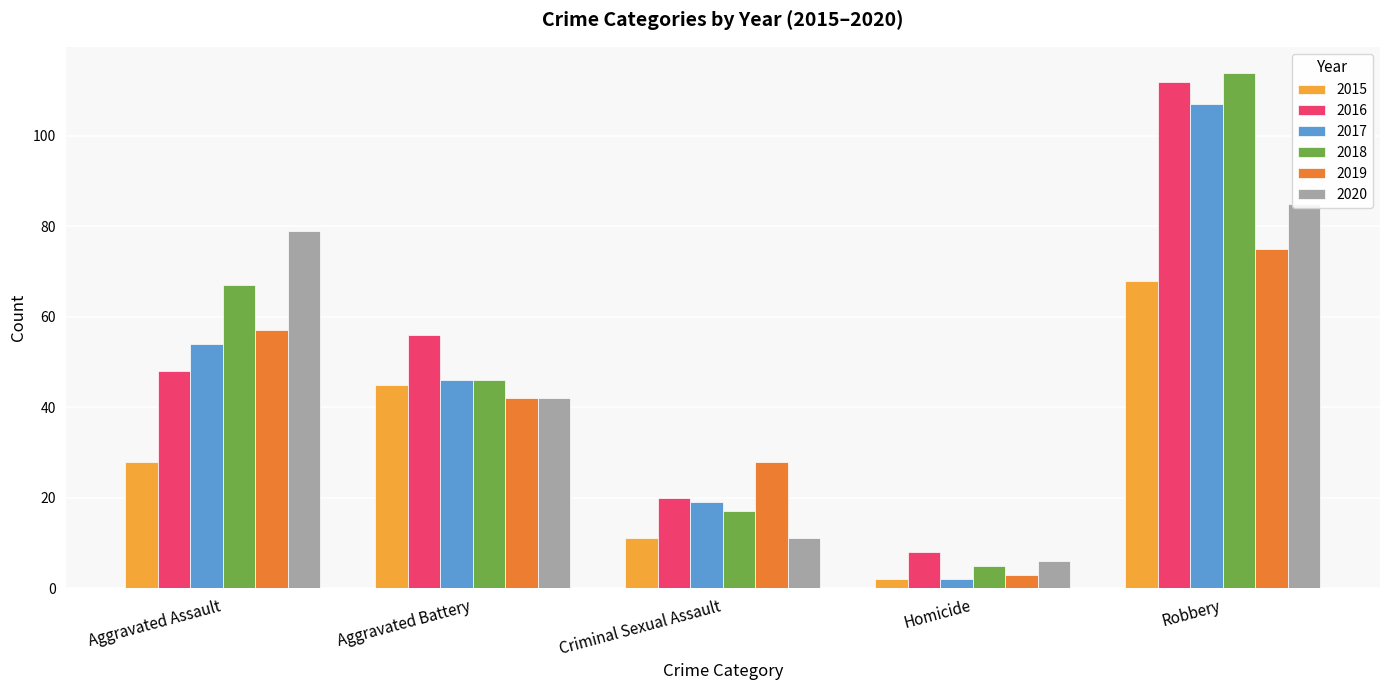

What is the average value of the 2020 series?

45